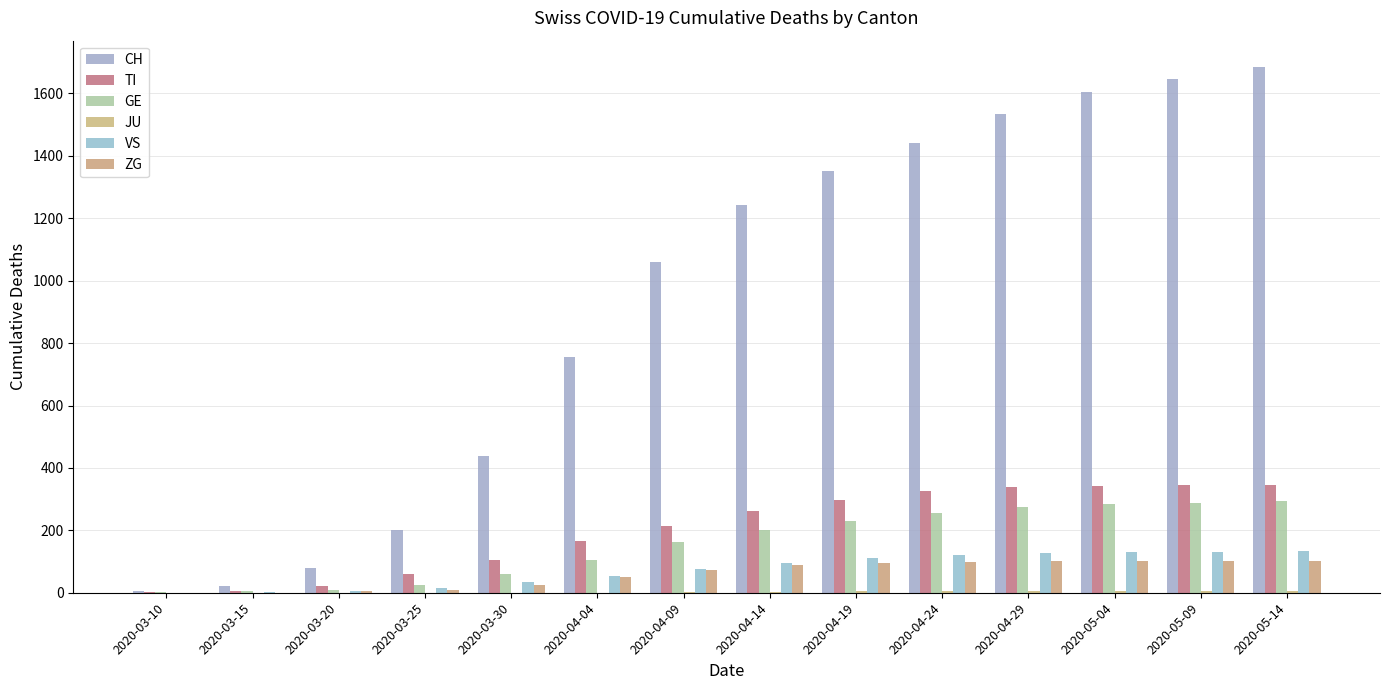

What is the difference between the highest and lowest values at 2020-04-29?

1528